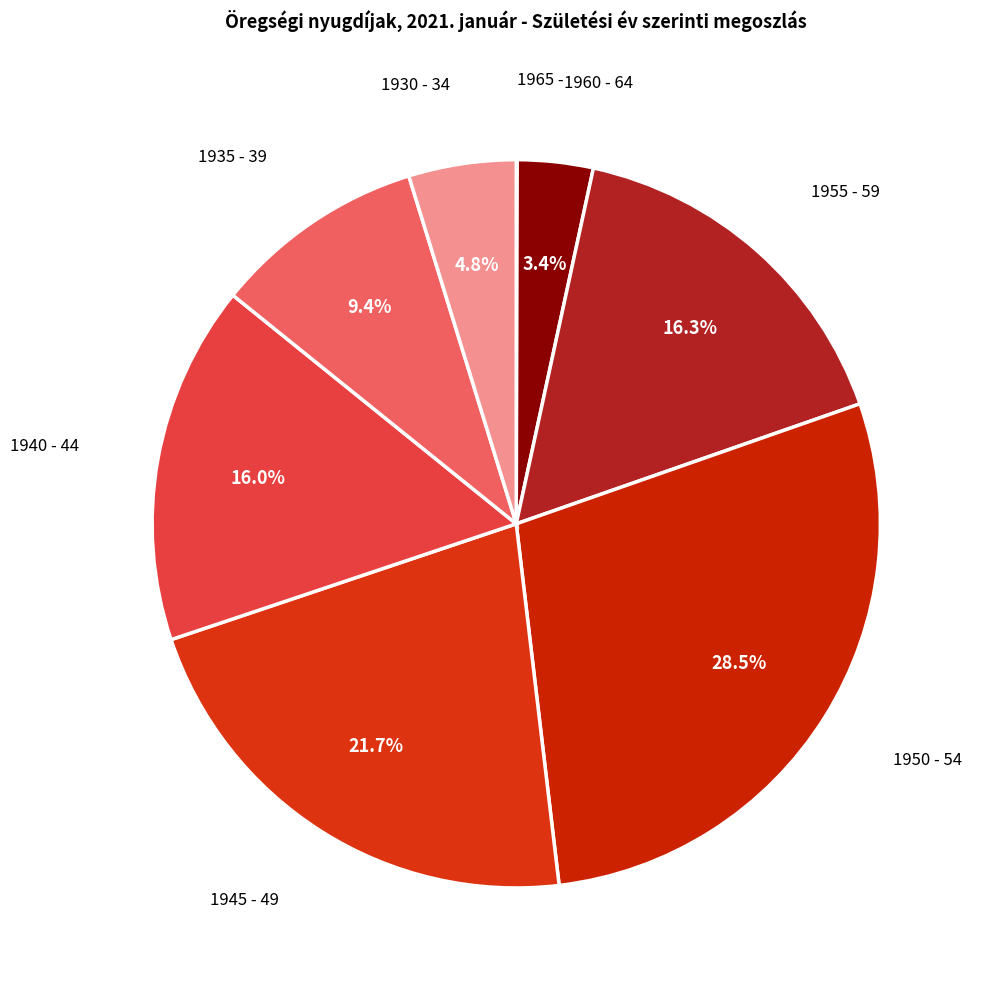

Between 1940 - 44 and 1935 - 39, which is larger?

1940 - 44